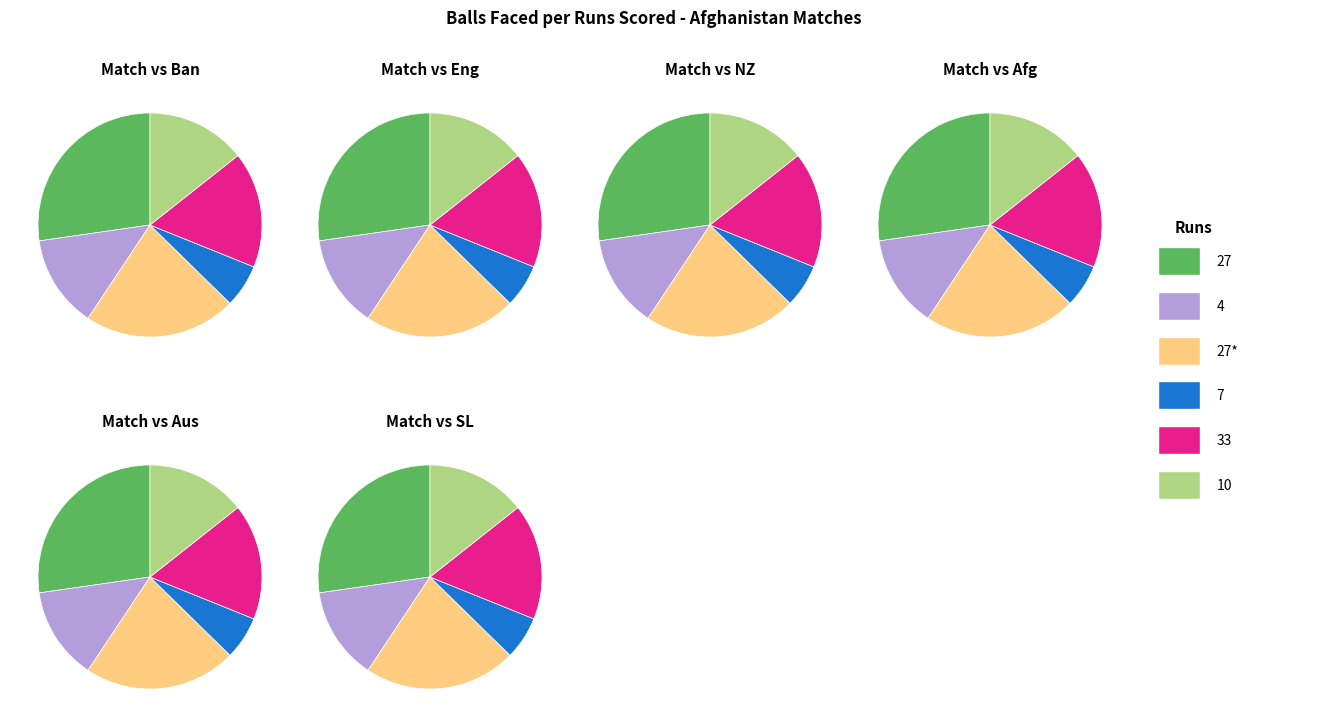

To the nearest percent, what is the difference between the balls and 4 slice percentages?

11%